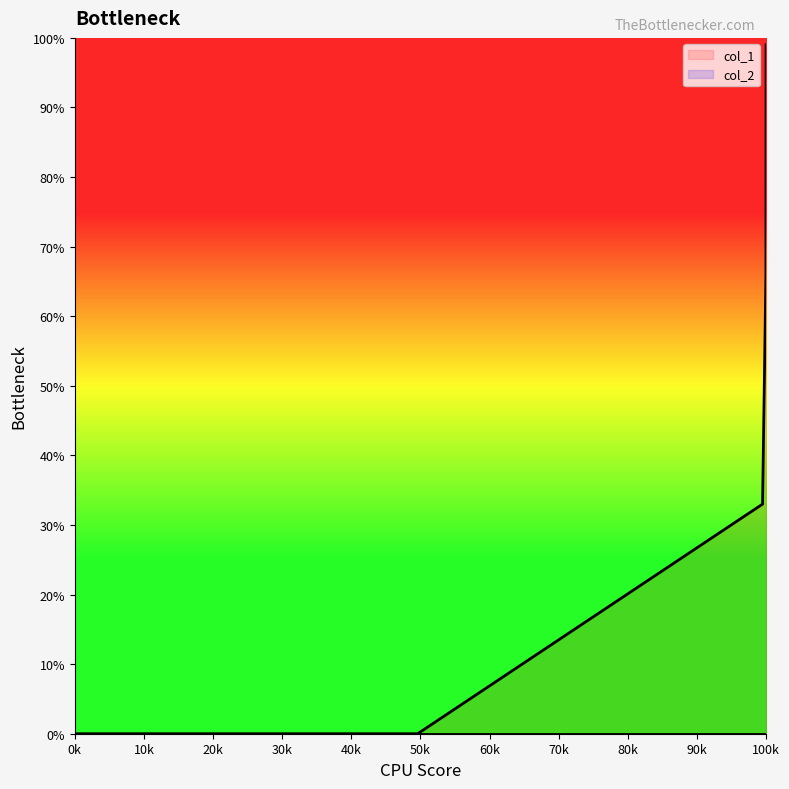

How many series are shown in this chart?

2